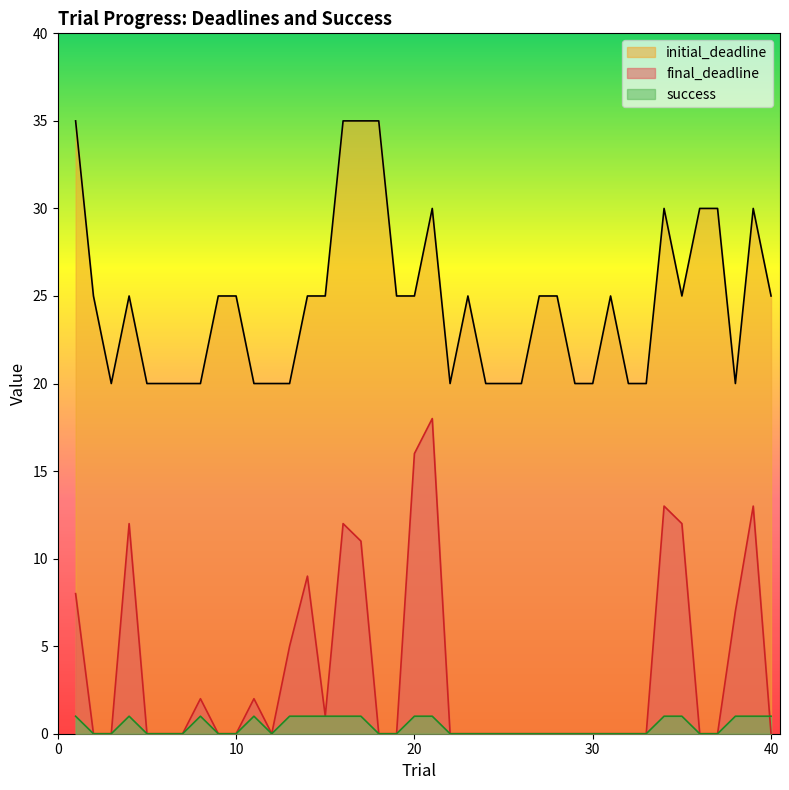

How many initial_deadline values are between 20 and 25?

31